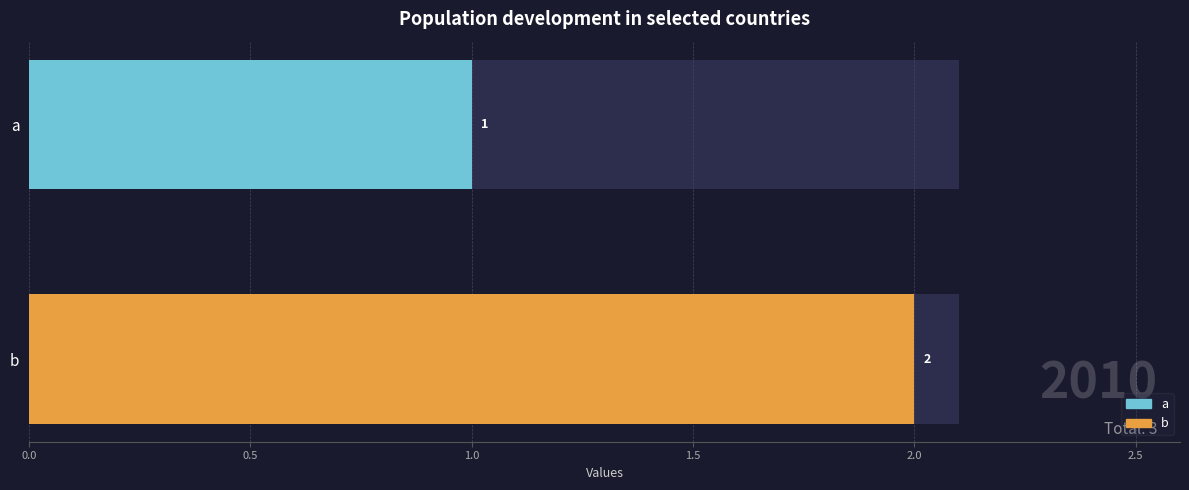

What is the maximum value shown in the chart?

2